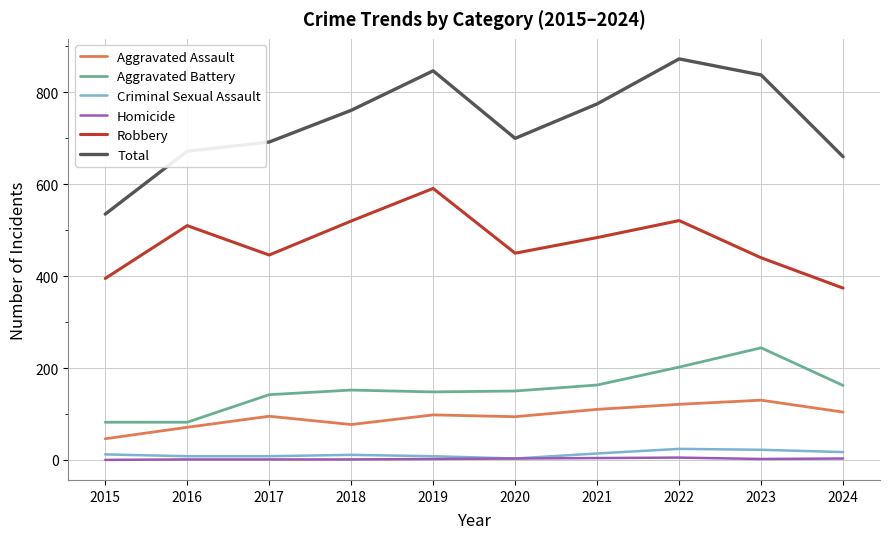

Which series has the widest spread of values?

Total